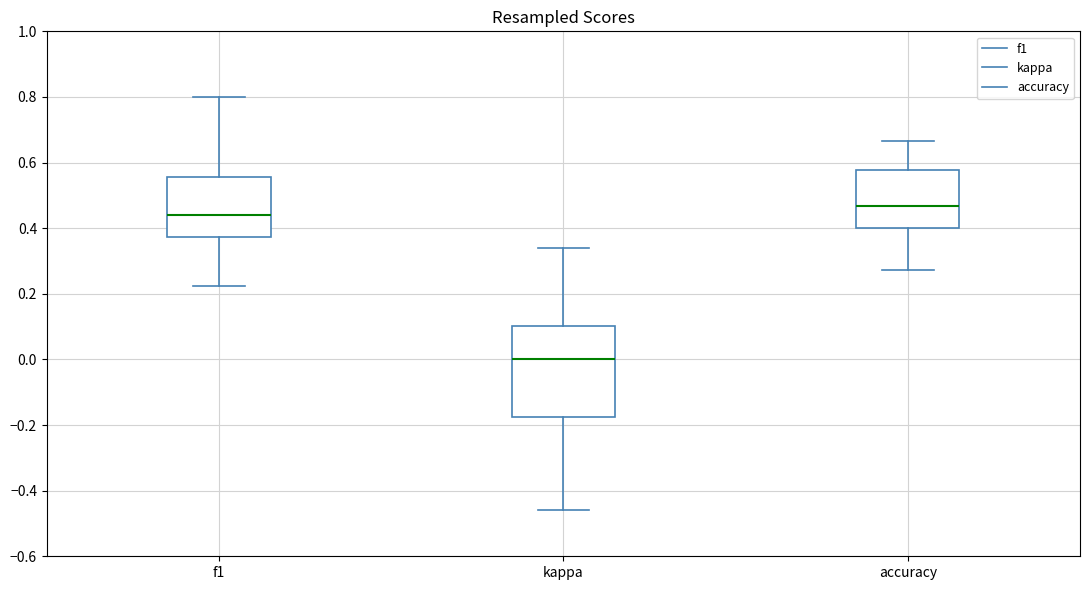

Which box has the lowest median line?

kappa